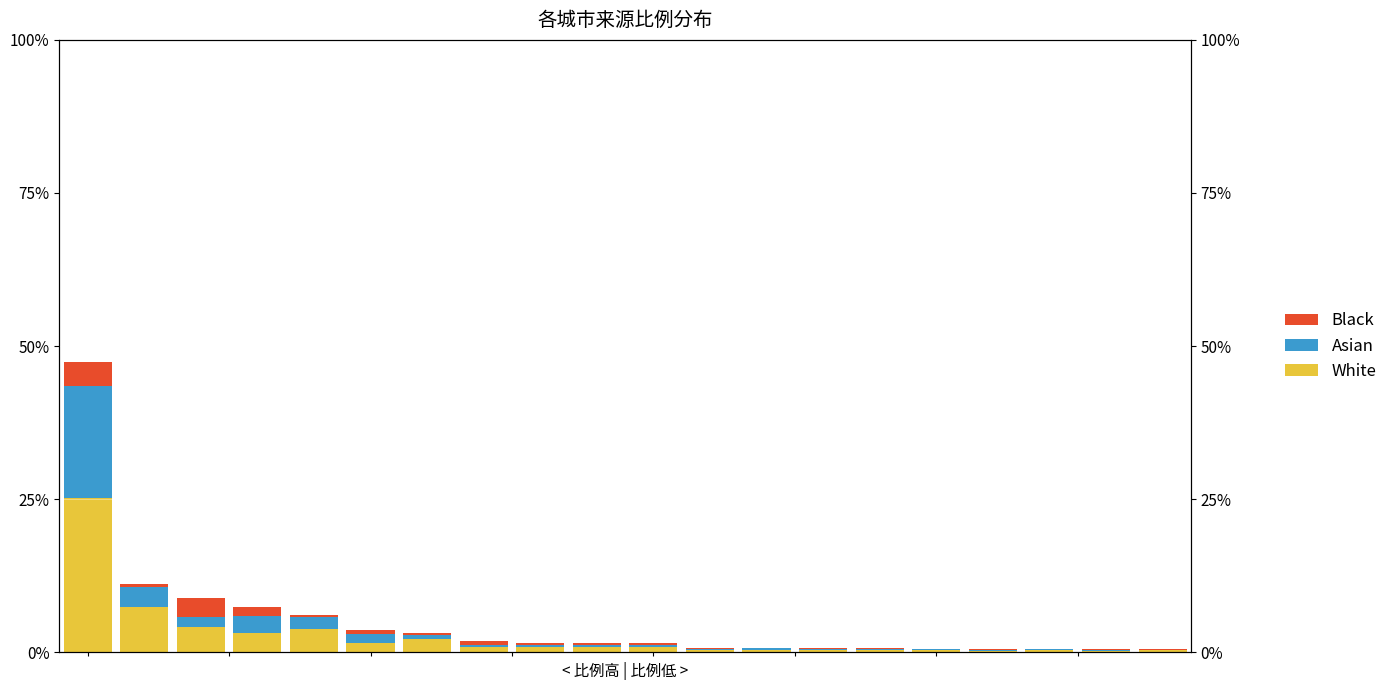

Reading left to right, list all the values displayed in this chart.

White: −2.5=25.2	0.0=7.4	2.5=4.1	5.0=3.1	7.5=3.7	10.0=1.5	12.5=2.1	15.0=0.9	17.5=0.8	20.0=0.9	10=0.9	11=0.4	12=0.4	13=0.3	14=0.4	15=0.4	16=0.2	17=0.4	18=0.3	19=0.3
Asian: −2.5=18.4	0.0=3.4	2.5=1.7	5.0=2.7	7.5=2.0	10.0=1.5	12.5=0.6	15.0=0.4	17.5=0.4	20.0=0.4	10=0.3	11=0.2	12=0.3	13=0.2	14=0.1	15=0.1	16=0.2	17=0.1	18=0.1	19=0.1
Black: −2.5=3.9	0.0=0.5	2.5=3.2	5.0=1.6	7.5=0.4	10.0=0.7	12.5=0.3	15.0=0.7	17.5=0.3	20.0=0.4	10=0.3	11=0.2	12=0.1	13=0.2	14=0.1	15=0.1	16=0.1	17=0.0	18=0.2	19=0.0